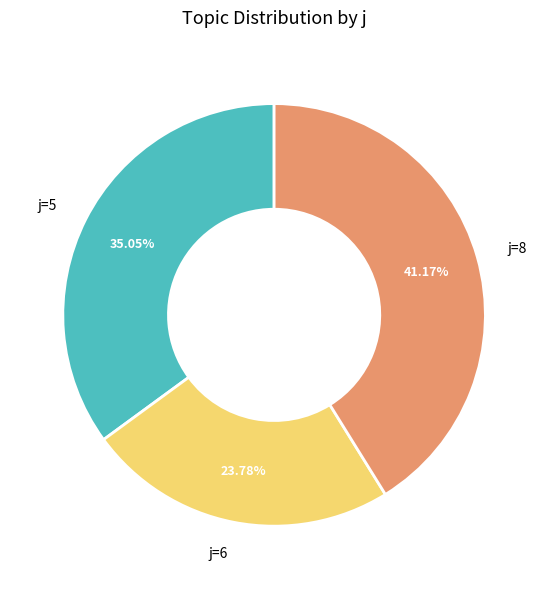

Do j=5 and j=6 together represent more than half of the pie?

Yes